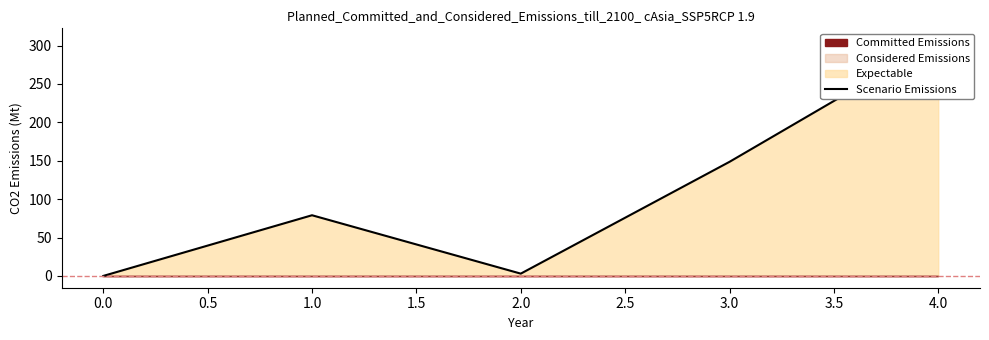

How many positive values are there?

4